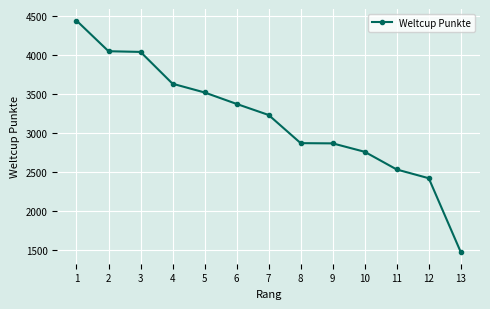

True or false: the data has more than 2 interior local peaks.

False